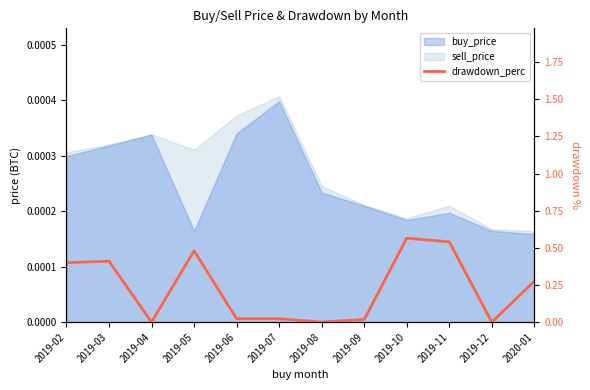

Which has a higher value, 2019-06 or 2019-04?

2019-06